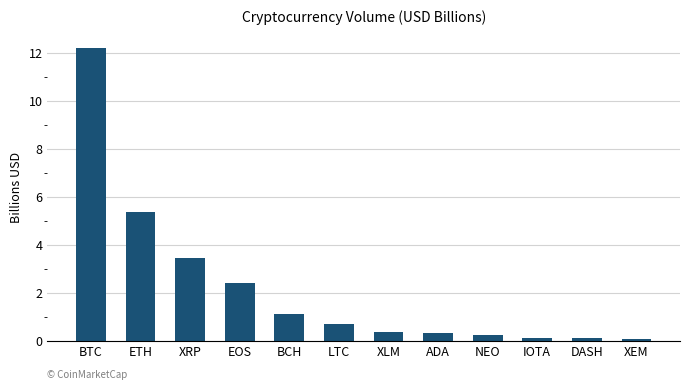

Reading right to left, what are all the values shown in this chart?

XEM=0.1	DASH=0.1	IOTA=0.1	NEO=0.2	ADA=0.3	XLM=0.4	LTC=0.7	BCH=1.1	EOS=2.4	XRP=3.5	ETH=5.4	BTC=12.2